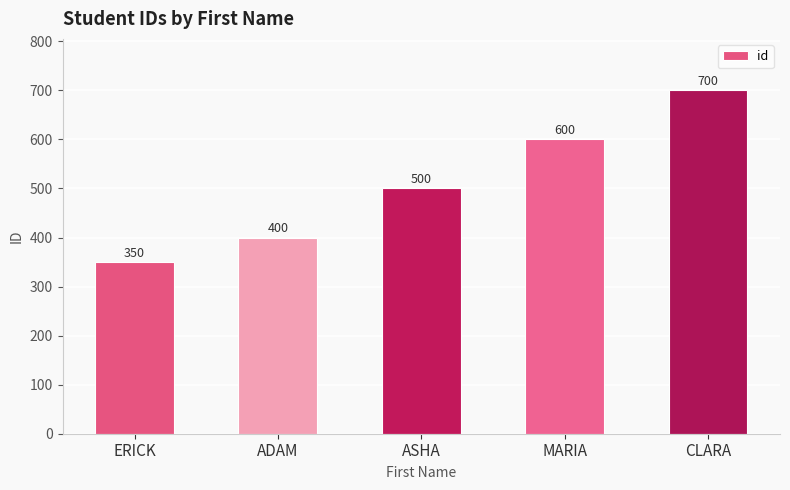

List the labels in order of value, largest first.

CLARA, MARIA, ASHA, ADAM, ERICK